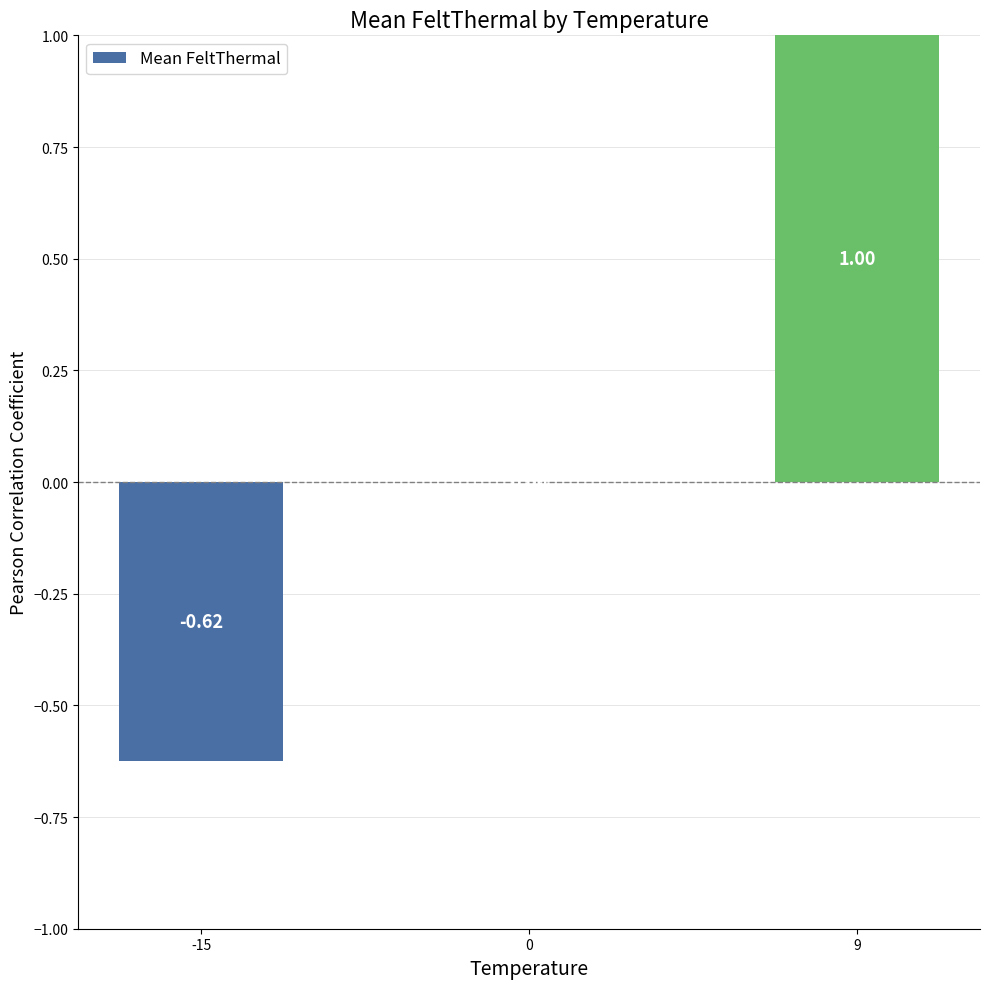

Which has a higher value, 0 or 9?

9